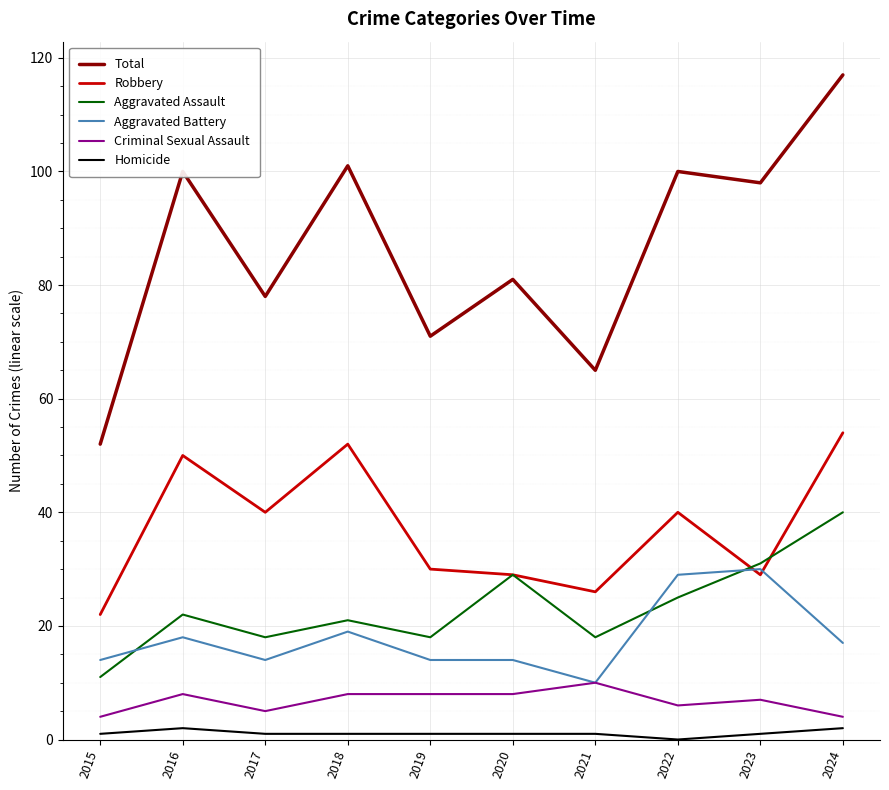

True or false: Criminal Sexual Assault and Aggravated Assault cross at least once.

False